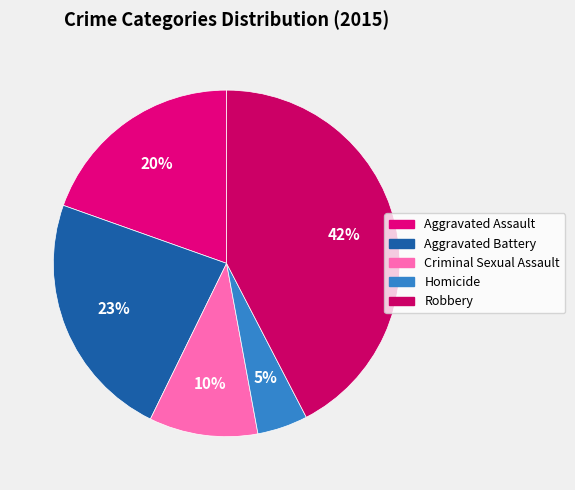

Count the number of slices in the pie.

5